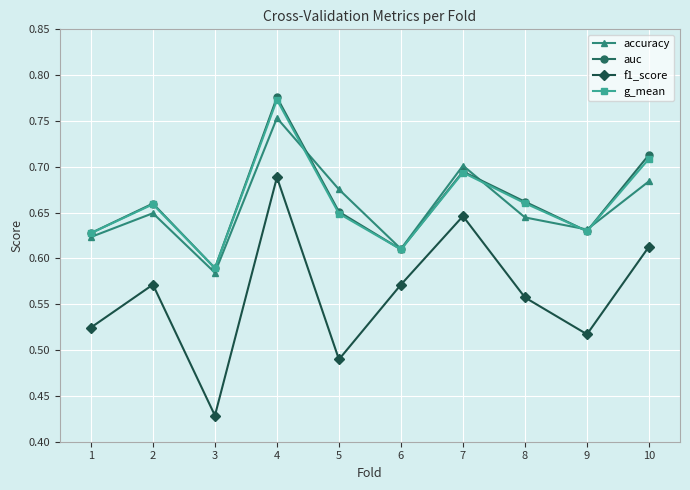

In auc, how many points are higher than both neighbors (excluding endpoints)?

3